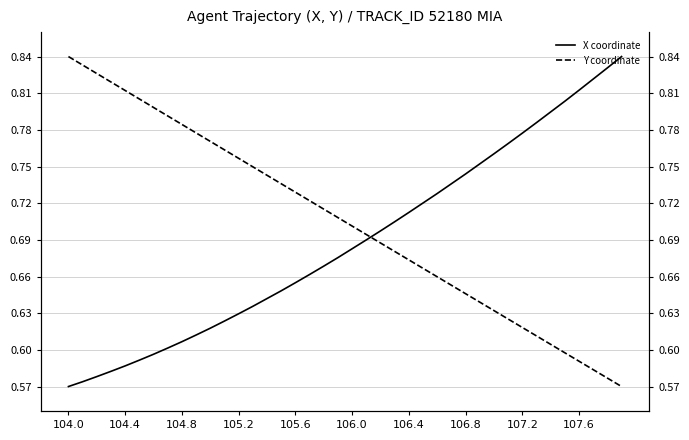

What is the sum of the Y coordinate values at 16 and 17?

1.5